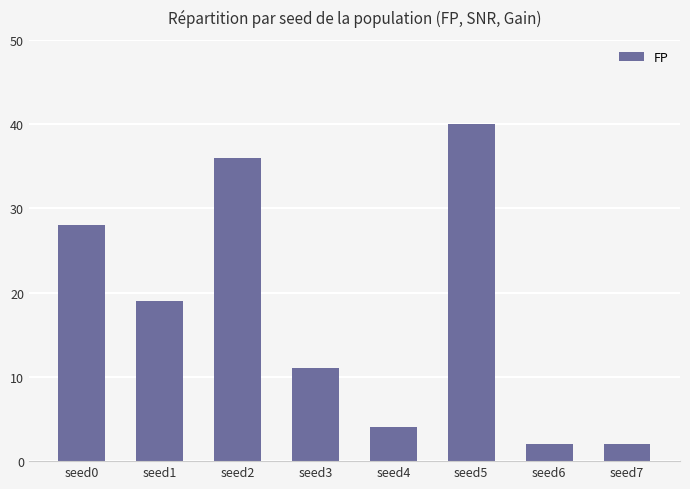

The chart shows a value of 2 at seed7. True or false?

True